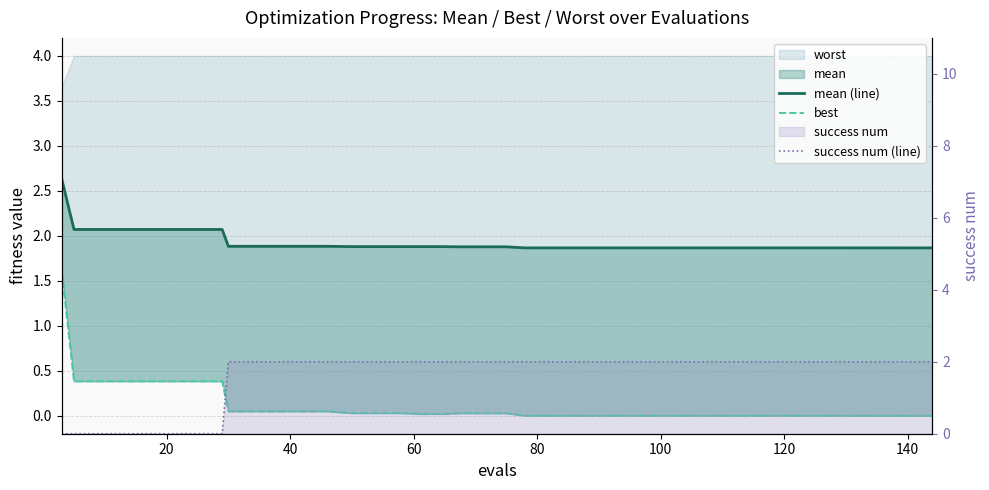

What is the value of the best point at the 5th from the left?

0.4